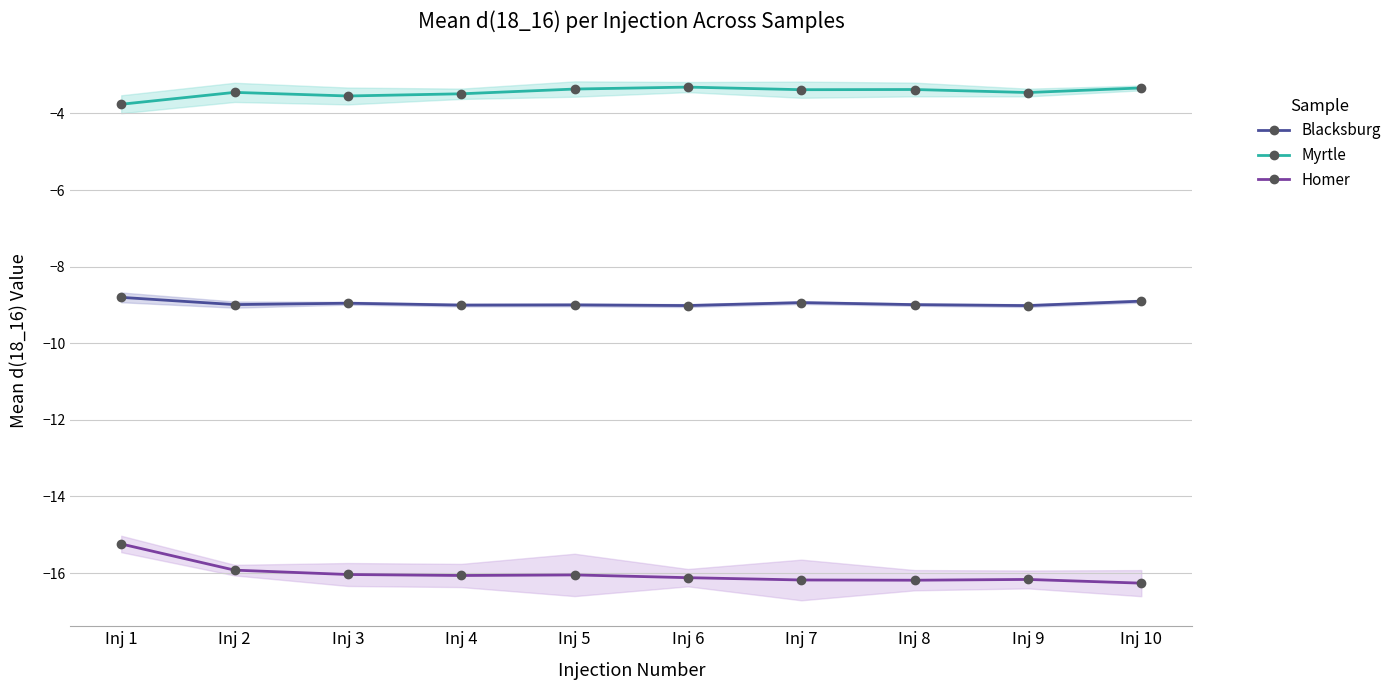

In Myrtle, how many points are lower than both neighbors (excluding endpoints)?

3